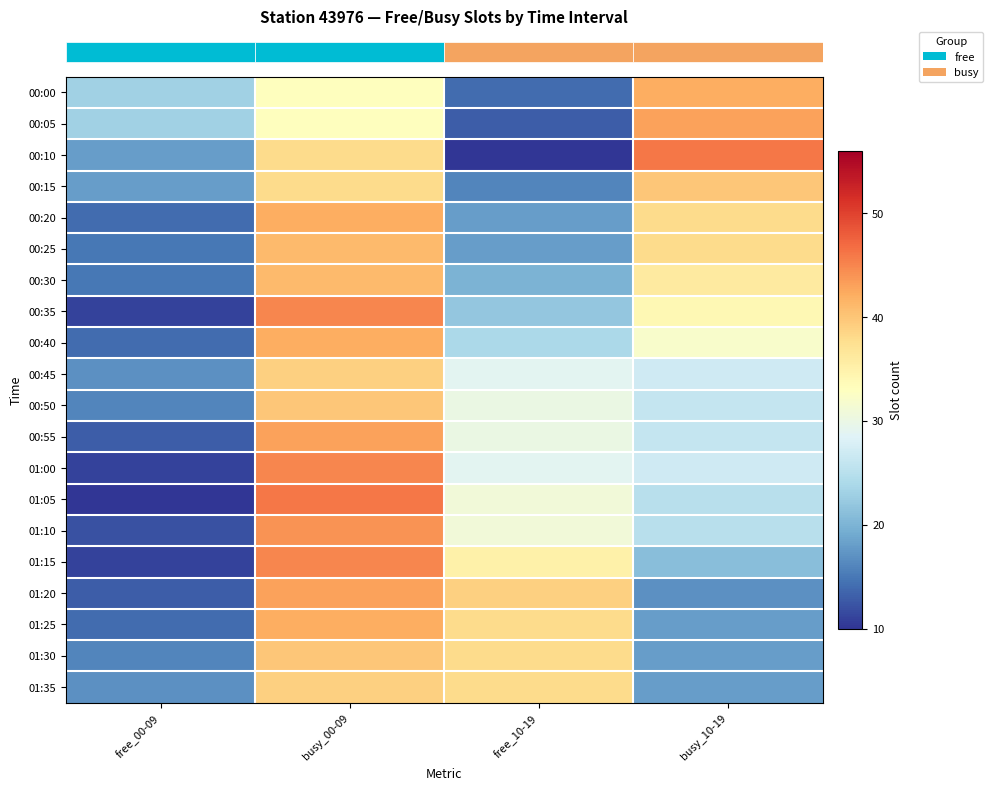

Reading left to right, what are all the values shown in this chart?

row_0: free_00-09=23	busy_00-09=33	free_10-19=14	busy_10-19=42
row_1: free_00-09=23	busy_00-09=33	free_10-19=13	busy_10-19=43
row_2: free_00-09=18	busy_00-09=38	free_10-19=10	busy_10-19=46
row_3: free_00-09=18	busy_00-09=38	free_10-19=16	busy_10-19=40
row_4: free_00-09=14	busy_00-09=42	free_10-19=18	busy_10-19=38
row_5: free_00-09=15	busy_00-09=41	free_10-19=18	busy_10-19=38
row_6: free_00-09=15	busy_00-09=41	free_10-19=20	busy_10-19=36
row_7: free_00-09=11	busy_00-09=45	free_10-19=22	busy_10-19=34
row_8: free_00-09=14	busy_00-09=42	free_10-19=24	busy_10-19=32
row_9: free_00-09=17	busy_00-09=39	free_10-19=29	busy_10-19=27
row_10: free_00-09=16	busy_00-09=40	free_10-19=30	busy_10-19=26
row_11: free_00-09=13	busy_00-09=43	free_10-19=30	busy_10-19=26
row_12: free_00-09=11	busy_00-09=45	free_10-19=29	busy_10-19=27
row_13: free_00-09=10	busy_00-09=46	free_10-19=31	busy_10-19=25
row_14: free_00-09=12	busy_00-09=44	free_10-19=31	busy_10-19=25
row_15: free_00-09=11	busy_00-09=45	free_10-19=35	busy_10-19=21
row_16: free_00-09=13	busy_00-09=43	free_10-19=39	busy_10-19=17
row_17: free_00-09=14	busy_00-09=42	free_10-19=38	busy_10-19=18
row_18: free_00-09=16	busy_00-09=40	free_10-19=38	busy_10-19=18
row_19: free_00-09=17	busy_00-09=39	free_10-19=38	busy_10-19=18